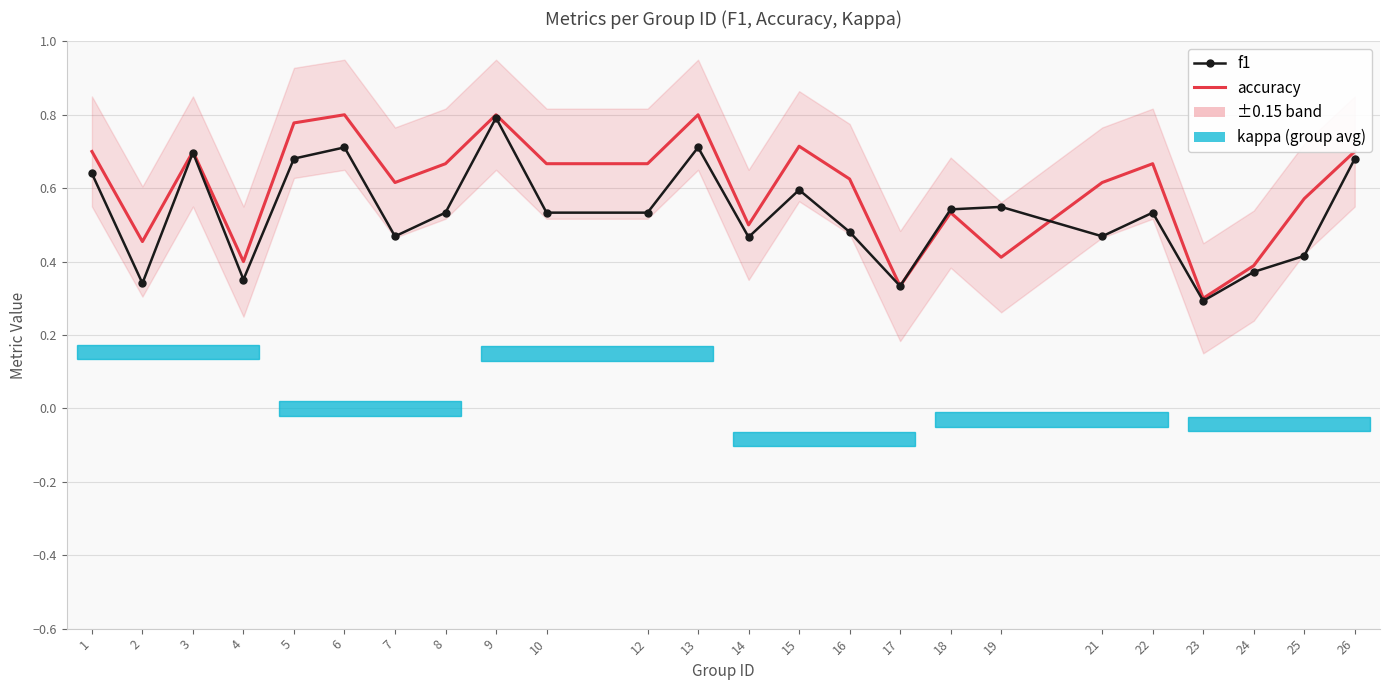

What is the difference between the accuracy values at 26 and 17?

0.4